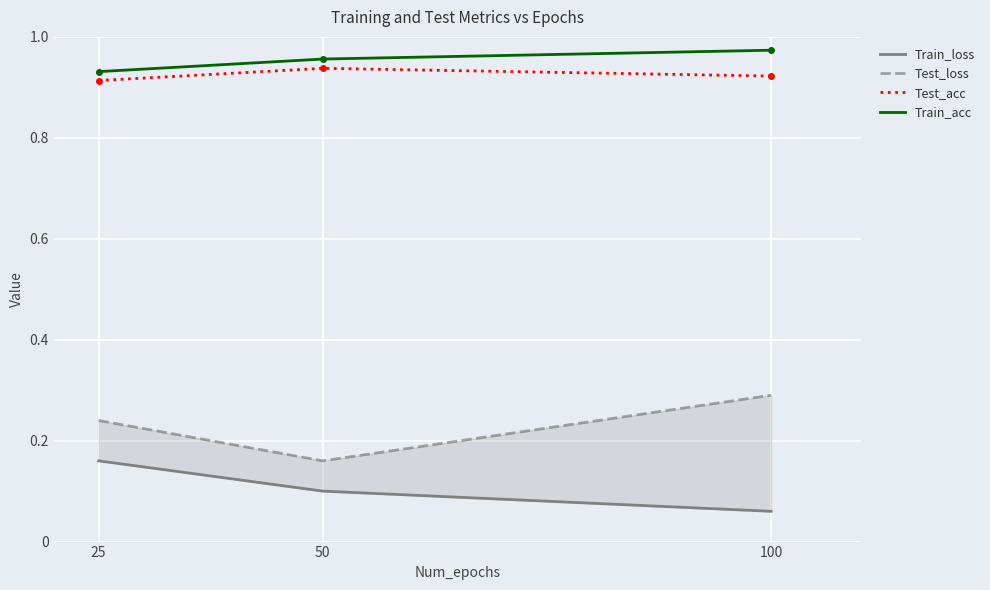

What is the average value of the Train_loss series?

0.1